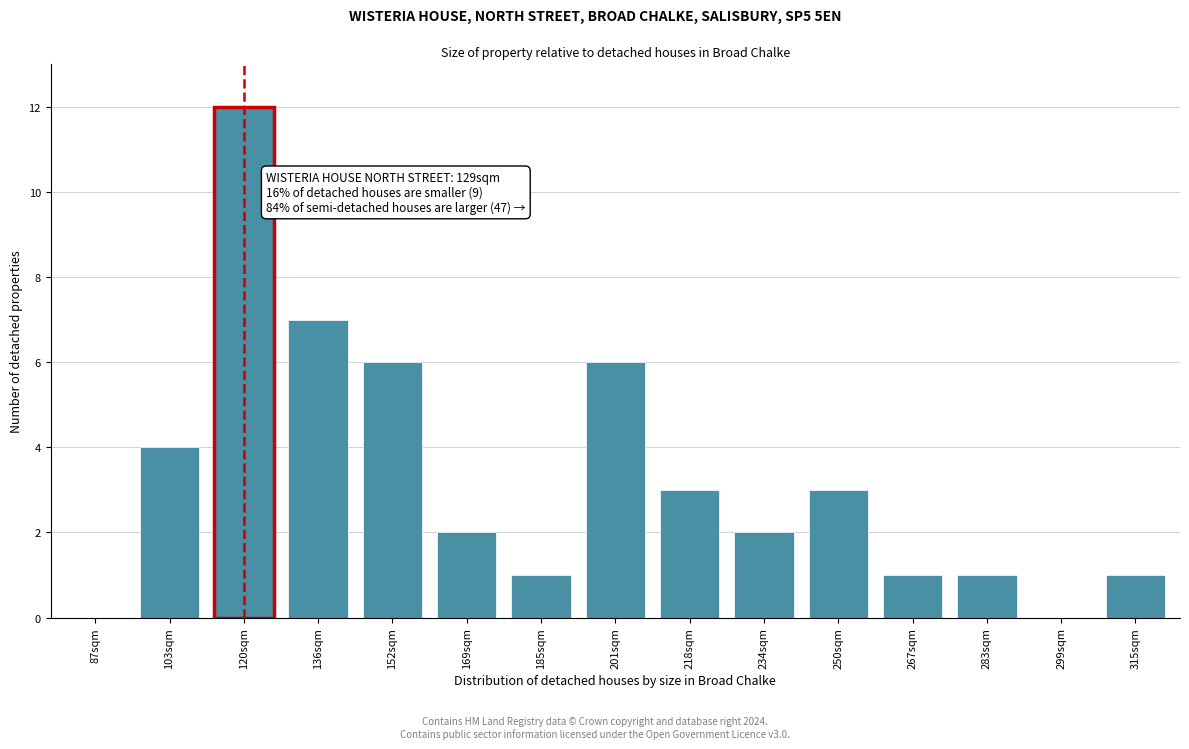

Reading right to left, extract all data points from this chart.

315sqm=1	299sqm=0	283sqm=1	267sqm=1	250sqm=3	234sqm=2	218sqm=3	201sqm=6	185sqm=1	169sqm=2	152sqm=6	136sqm=7	120sqm=12	103sqm=4	87sqm=0